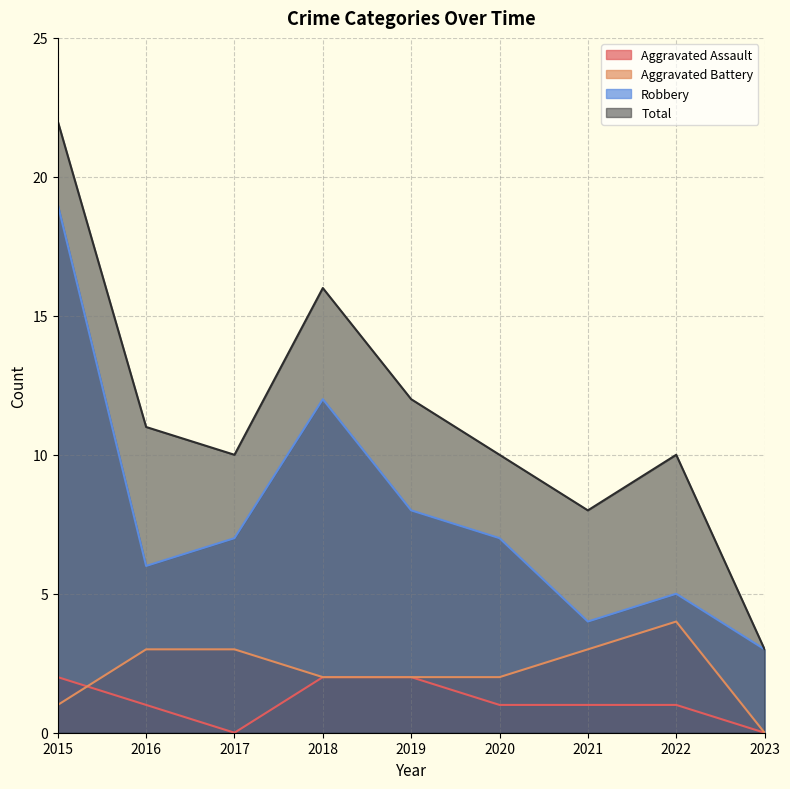

The Aggravated Assault series shows 1 at 2015. True or false?

False